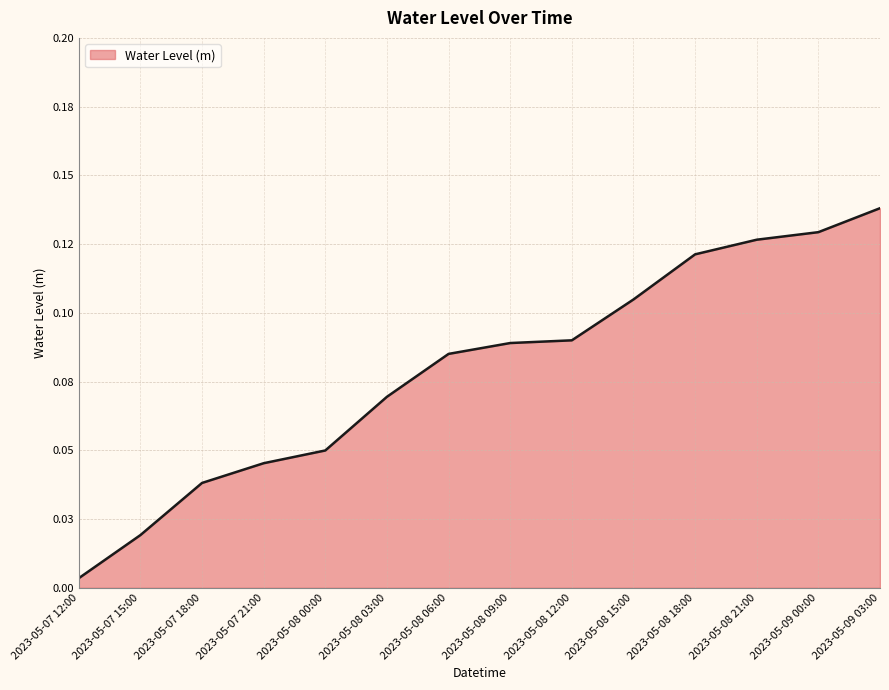

Is it true that the value at 2023-05-09 03:00 is 0.2?

False